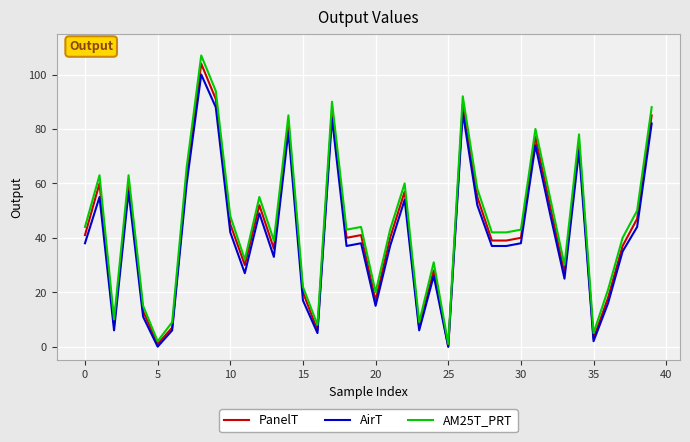

What is the highest value of the PanelT series?

104